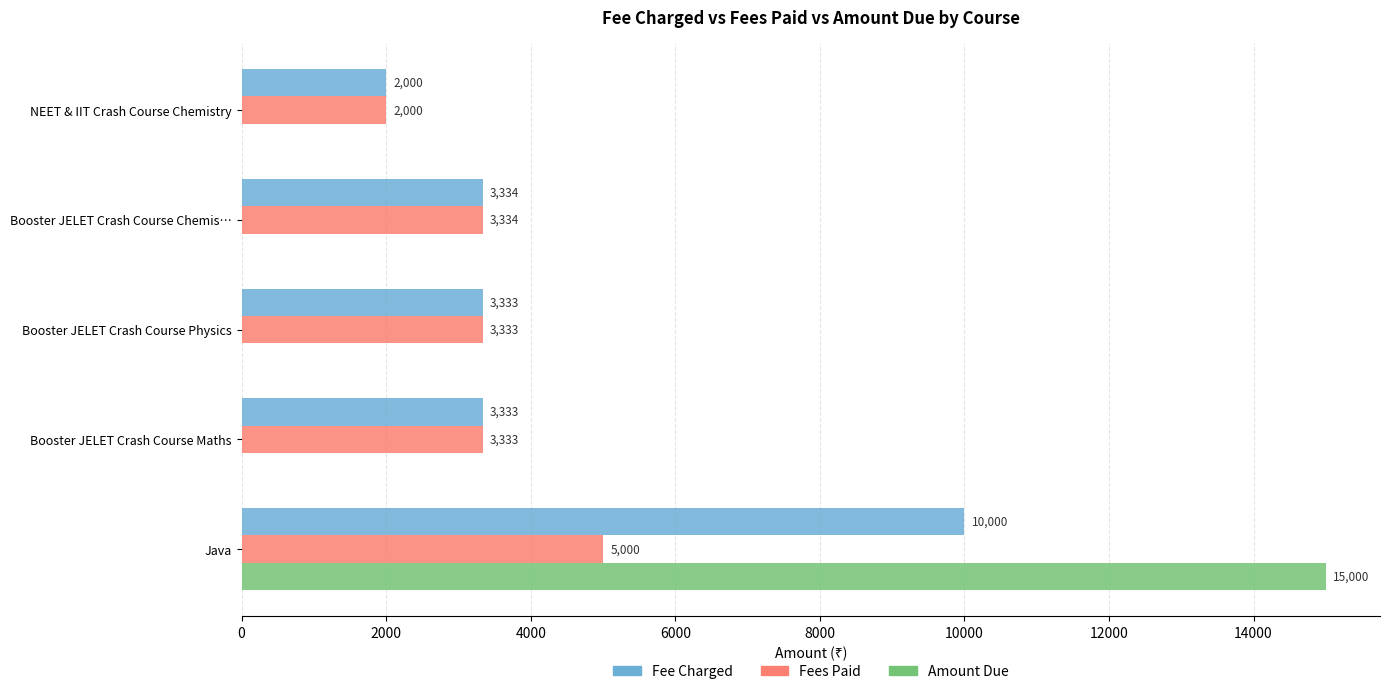

What is the sum of all Amount Due values?

15000